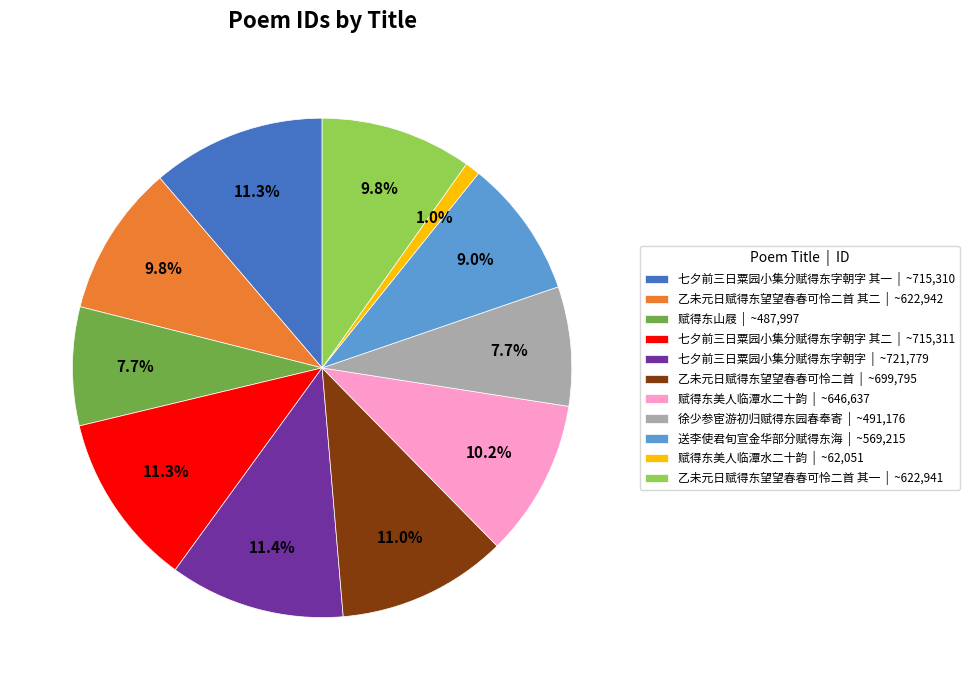

To the nearest percent, what is the difference between the largest and smallest slice percentages?

10%